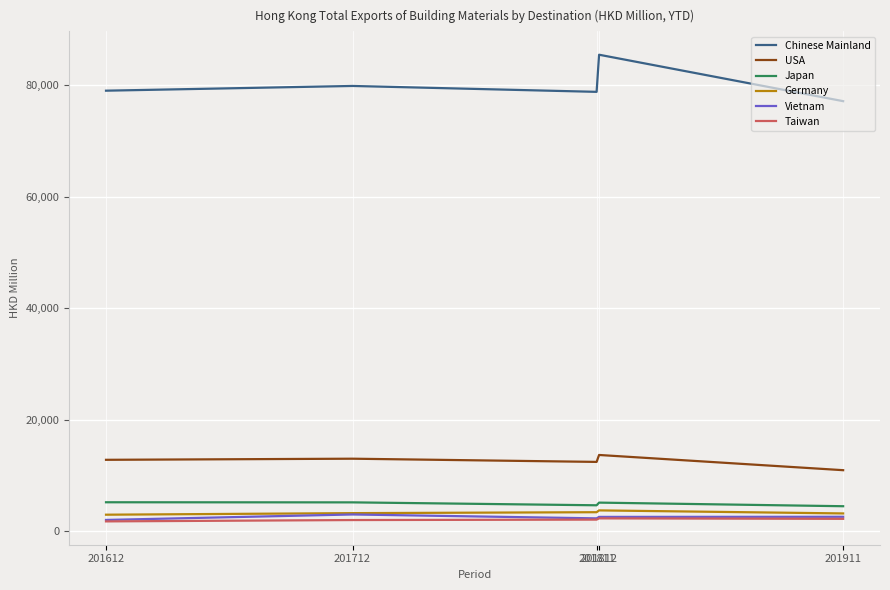

True or false: USA and Vietnam intersect in this chart.

False